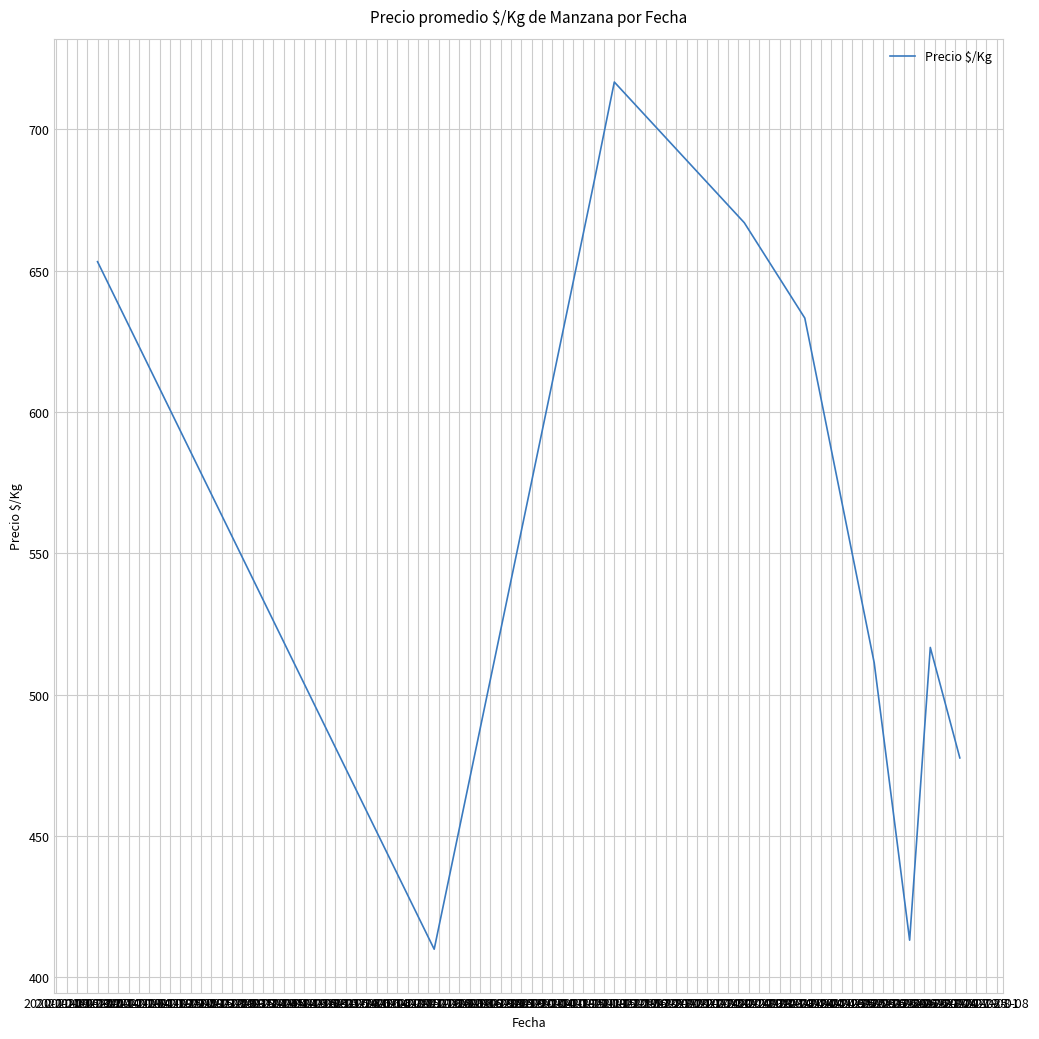

What is the minimum value shown in the chart?

410.0